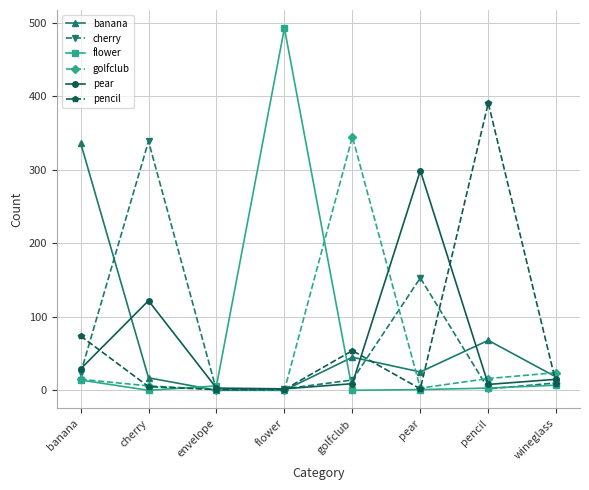

The value of flower at pencil is 3. True or false?

True